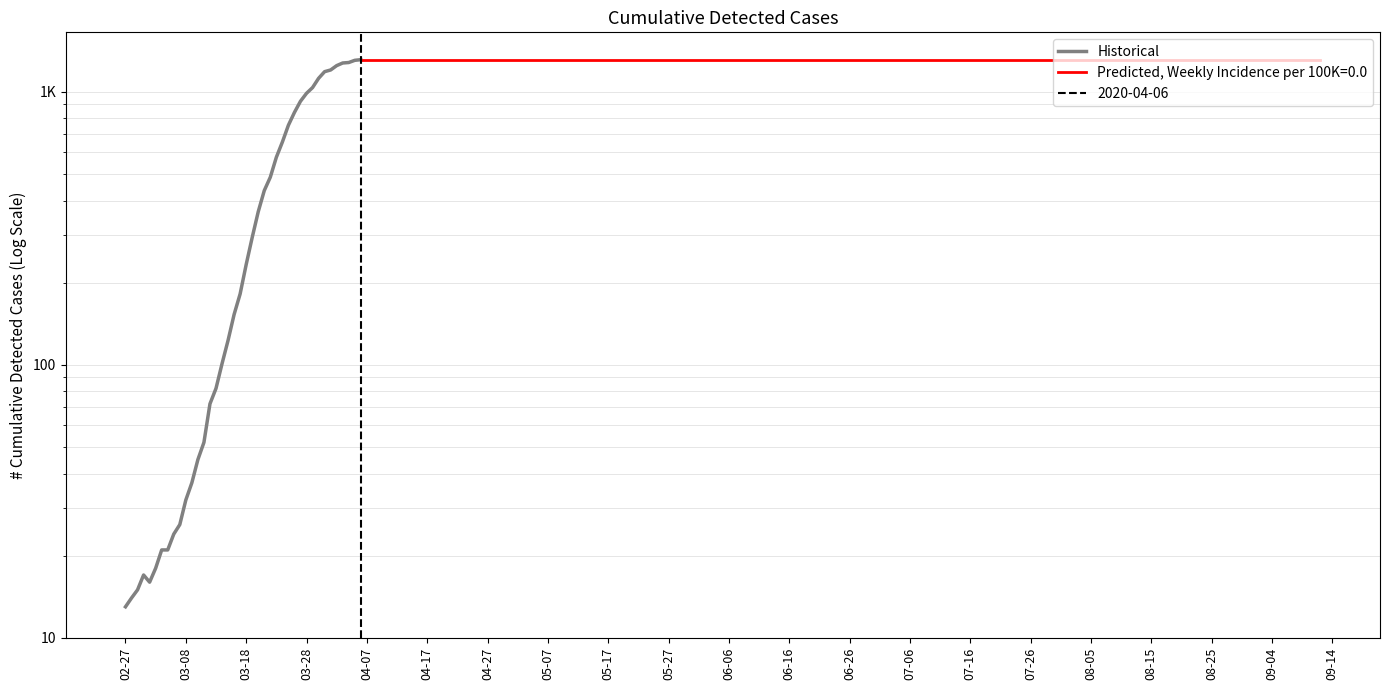

What is the greatest value displayed?

1312